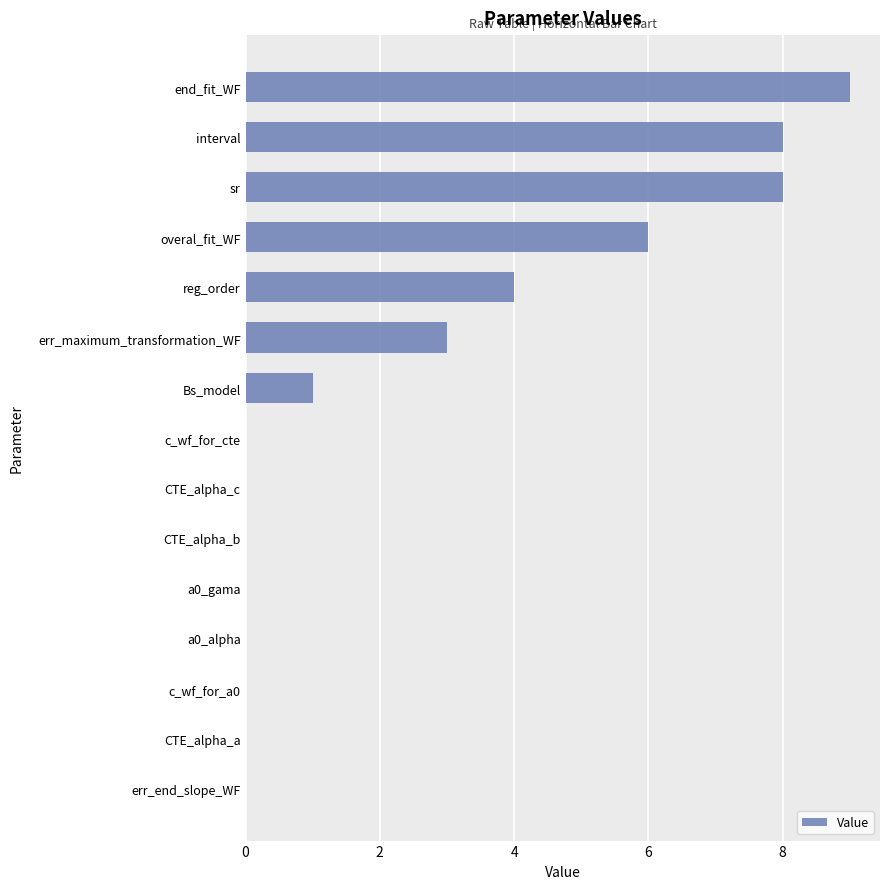

What is the approximate value at overal_fit_WF?

6.0